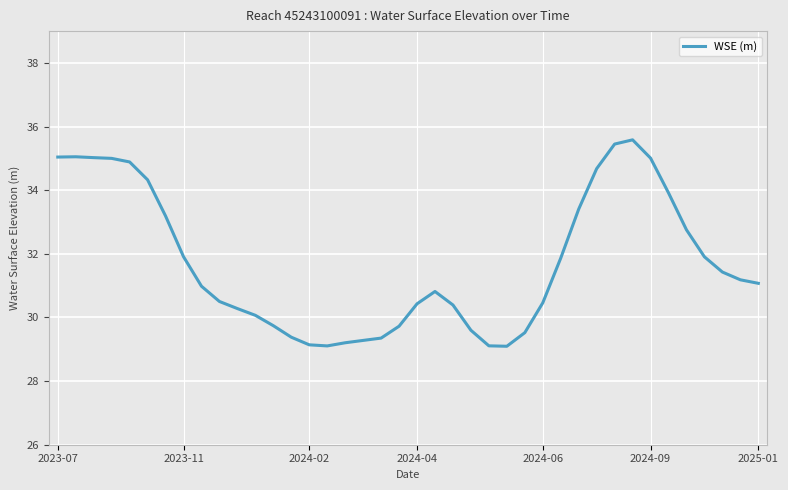

What is the difference between the maximum and minimum values?

6.5